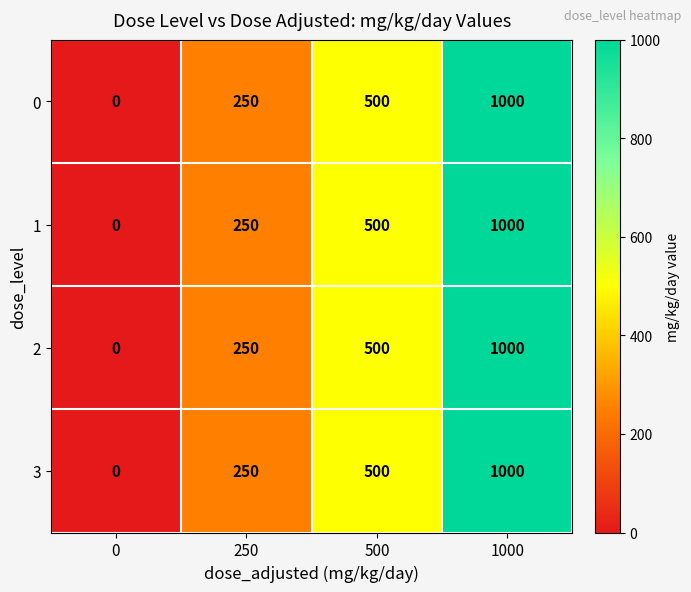

What is the average value of the 0 series?

438